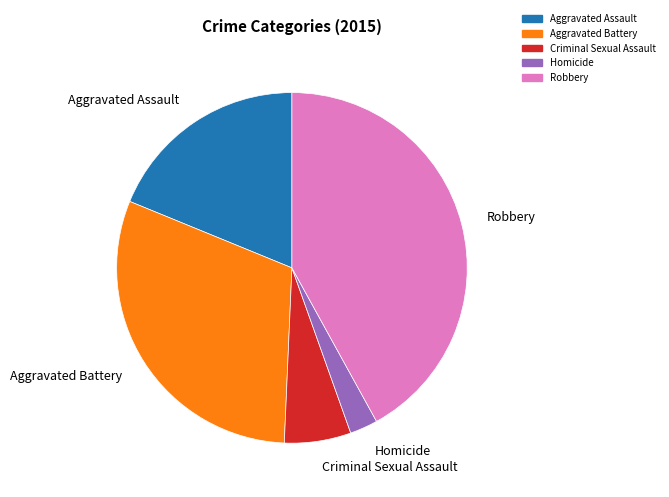

Does Robbery account for over 50% of the chart?

No